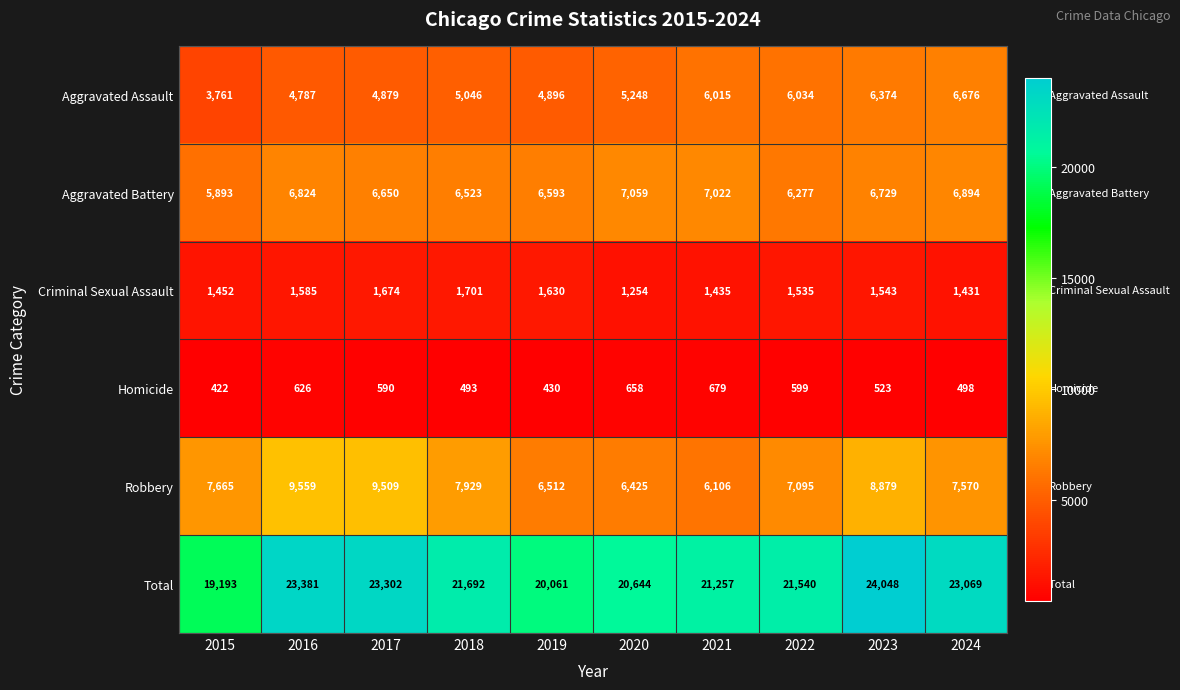

What value does the Aggravated Assault series have at 2020?

5248